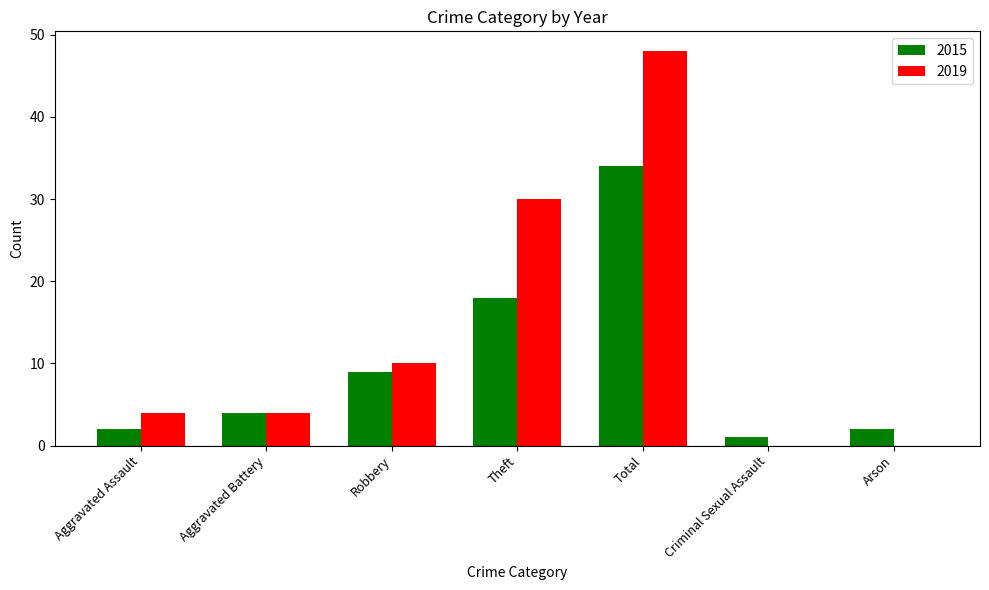

Are the bars horizontal?

No